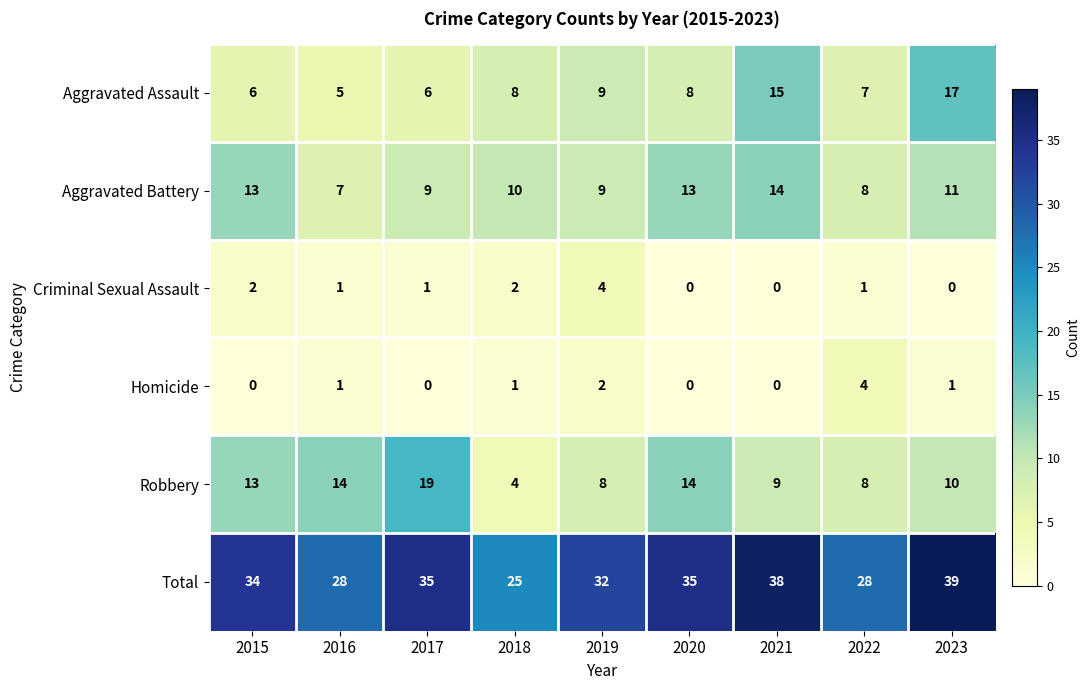

What is the total value across all series at 2016?

56